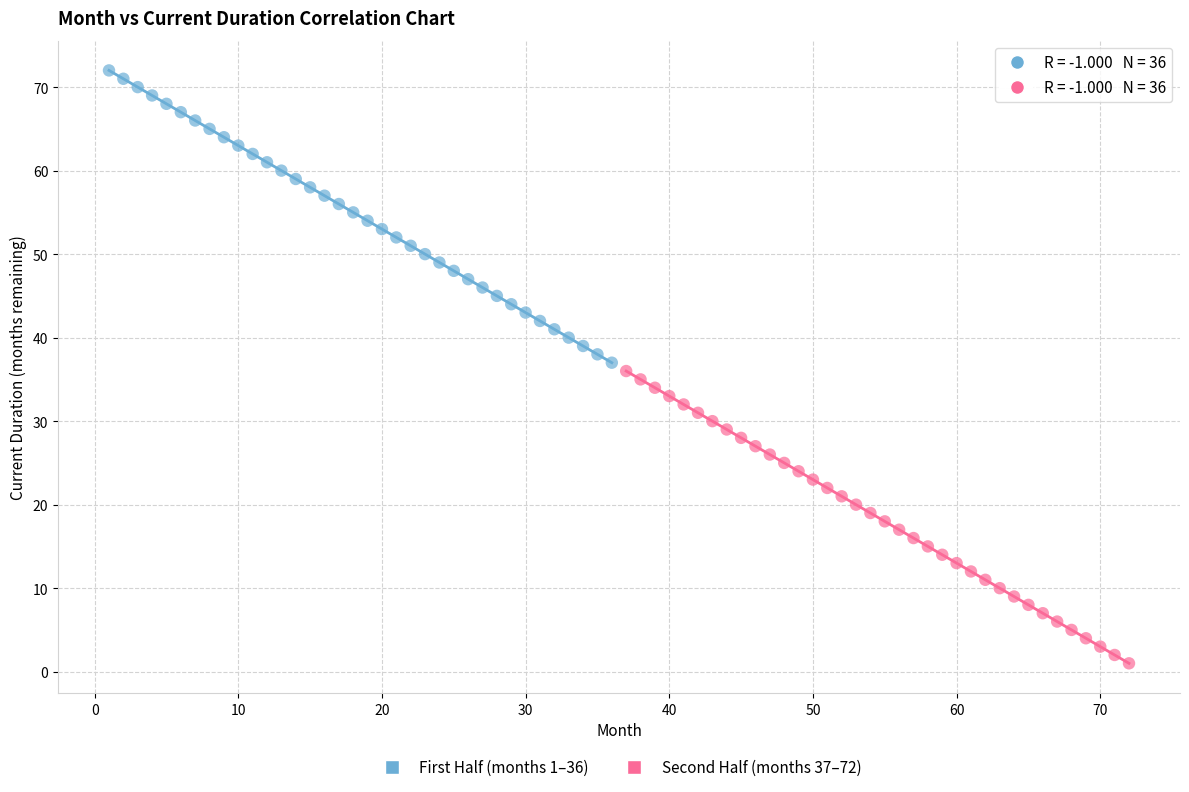

Which series contains the highest Y value?

First Half (months 1–36)